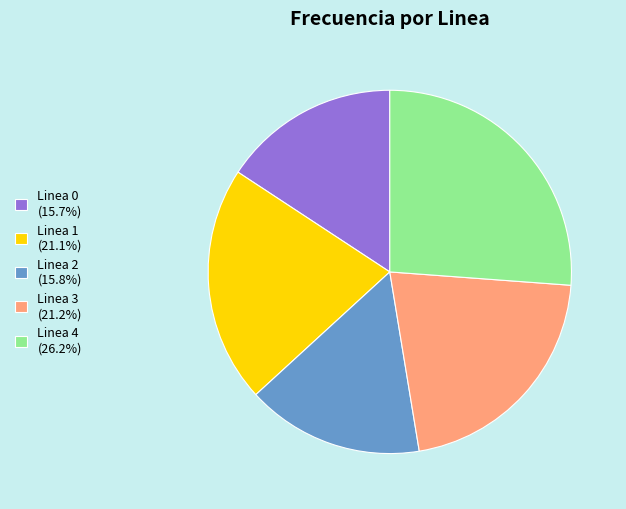

Do Linea 4 (26.2%) and Linea 0 (15.7%) together represent more than half of the pie?

No